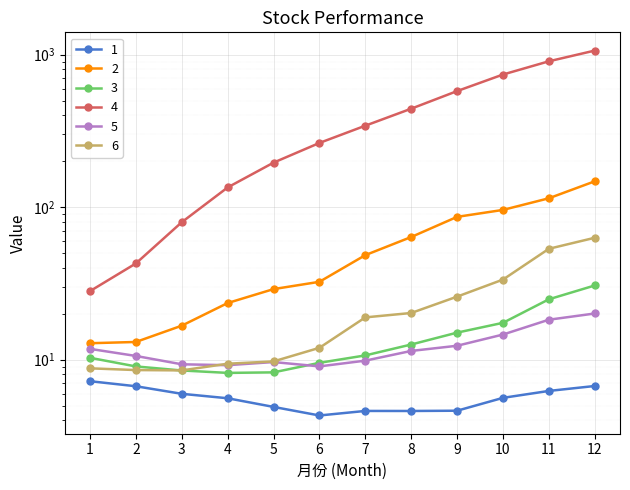

At 4, list the series in order from smallest to largest.

1, 3, 5, 6, 2, 4